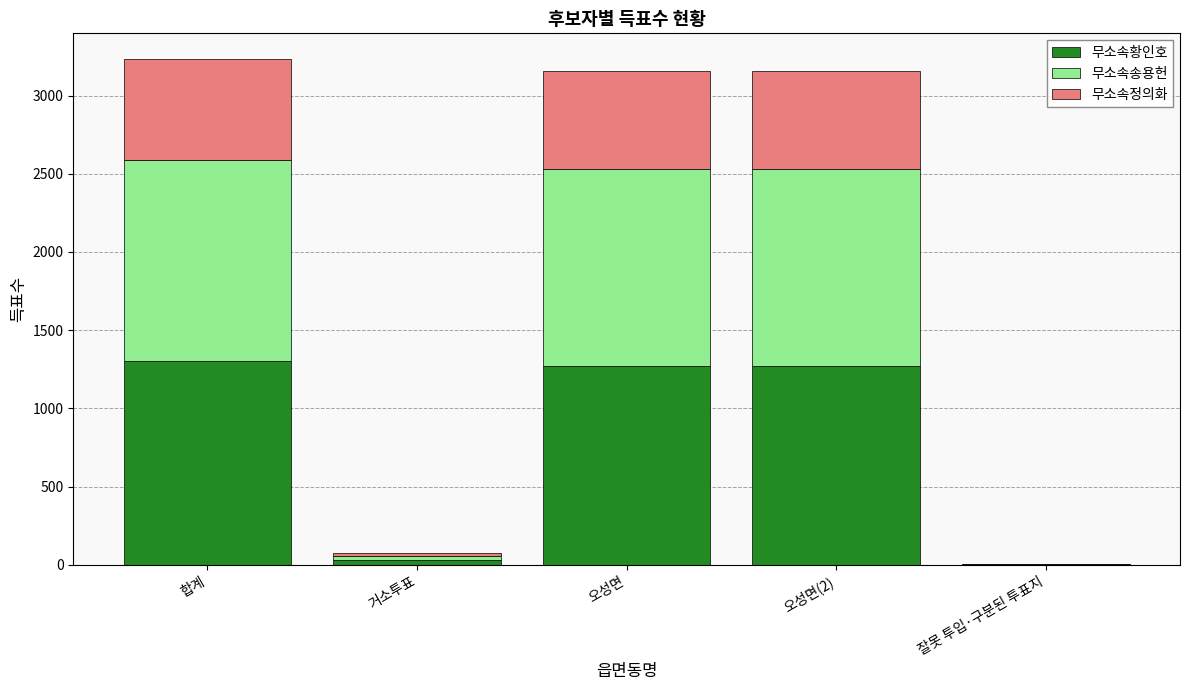

What is the sum of all 무소속황인호 values?

3868